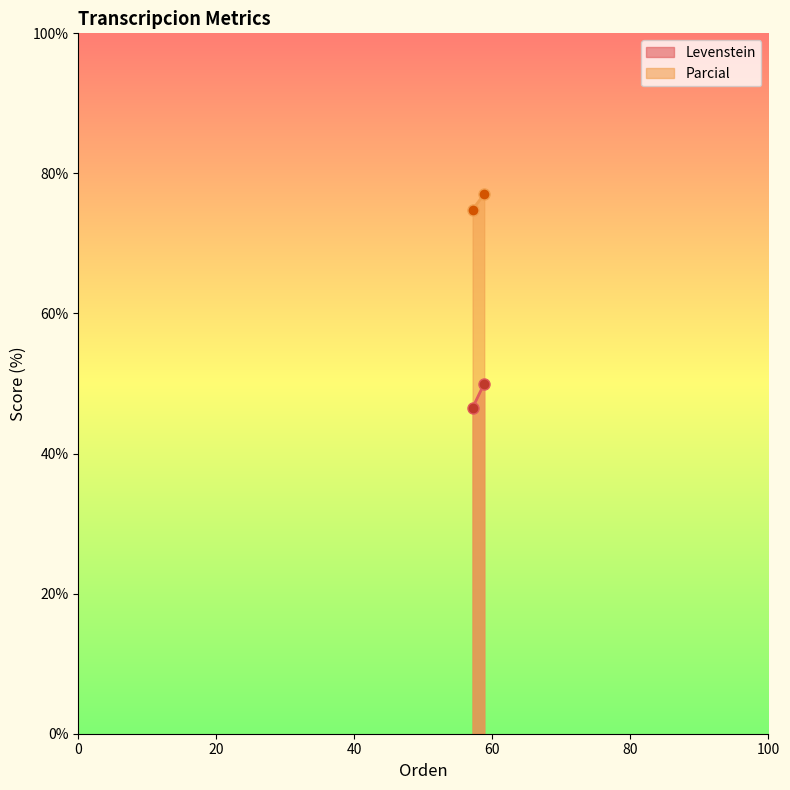

What is the lowest value of the Parcial series?

74.8